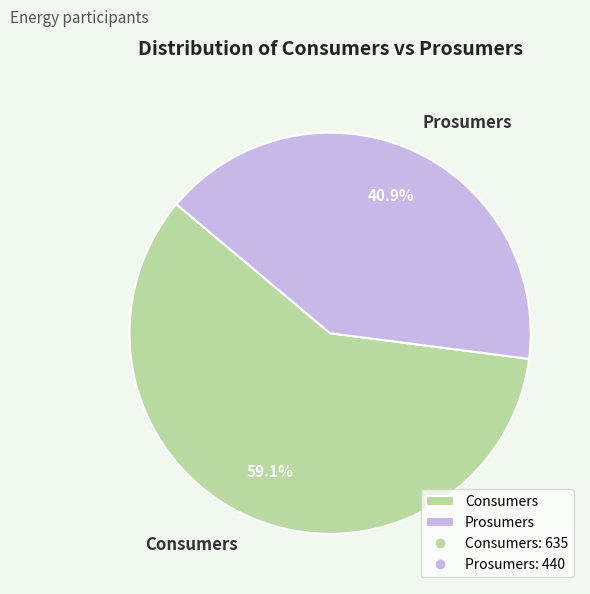

Which slice represents more than half of the pie?

Consumers